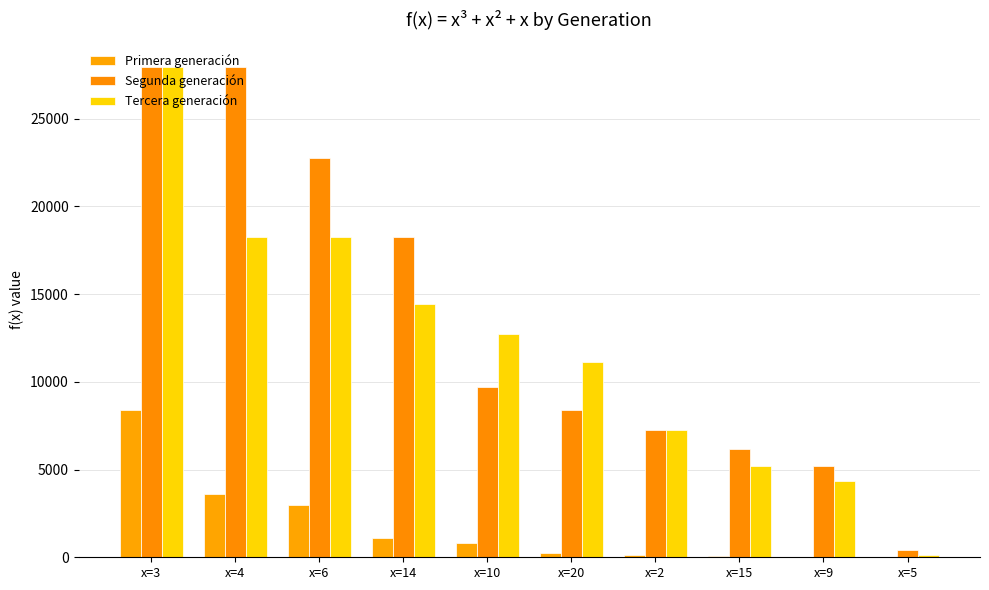

The value of Segunda generación at x=14 is 25188. True or false?

False